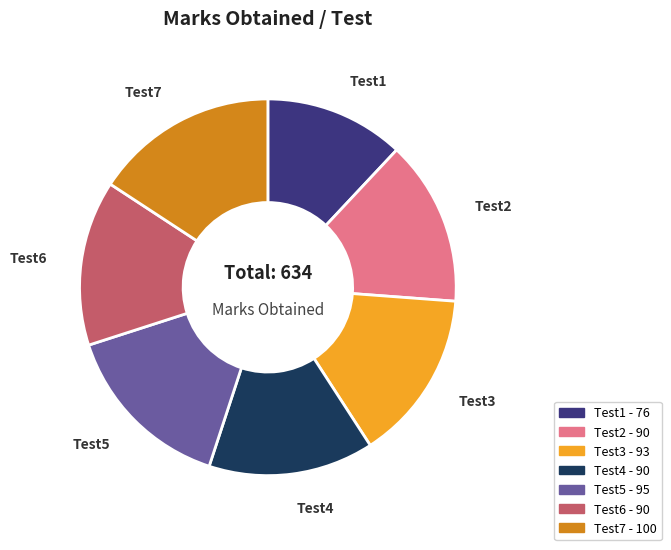

Is the sum of Test1 and Test7 greater than half?

No